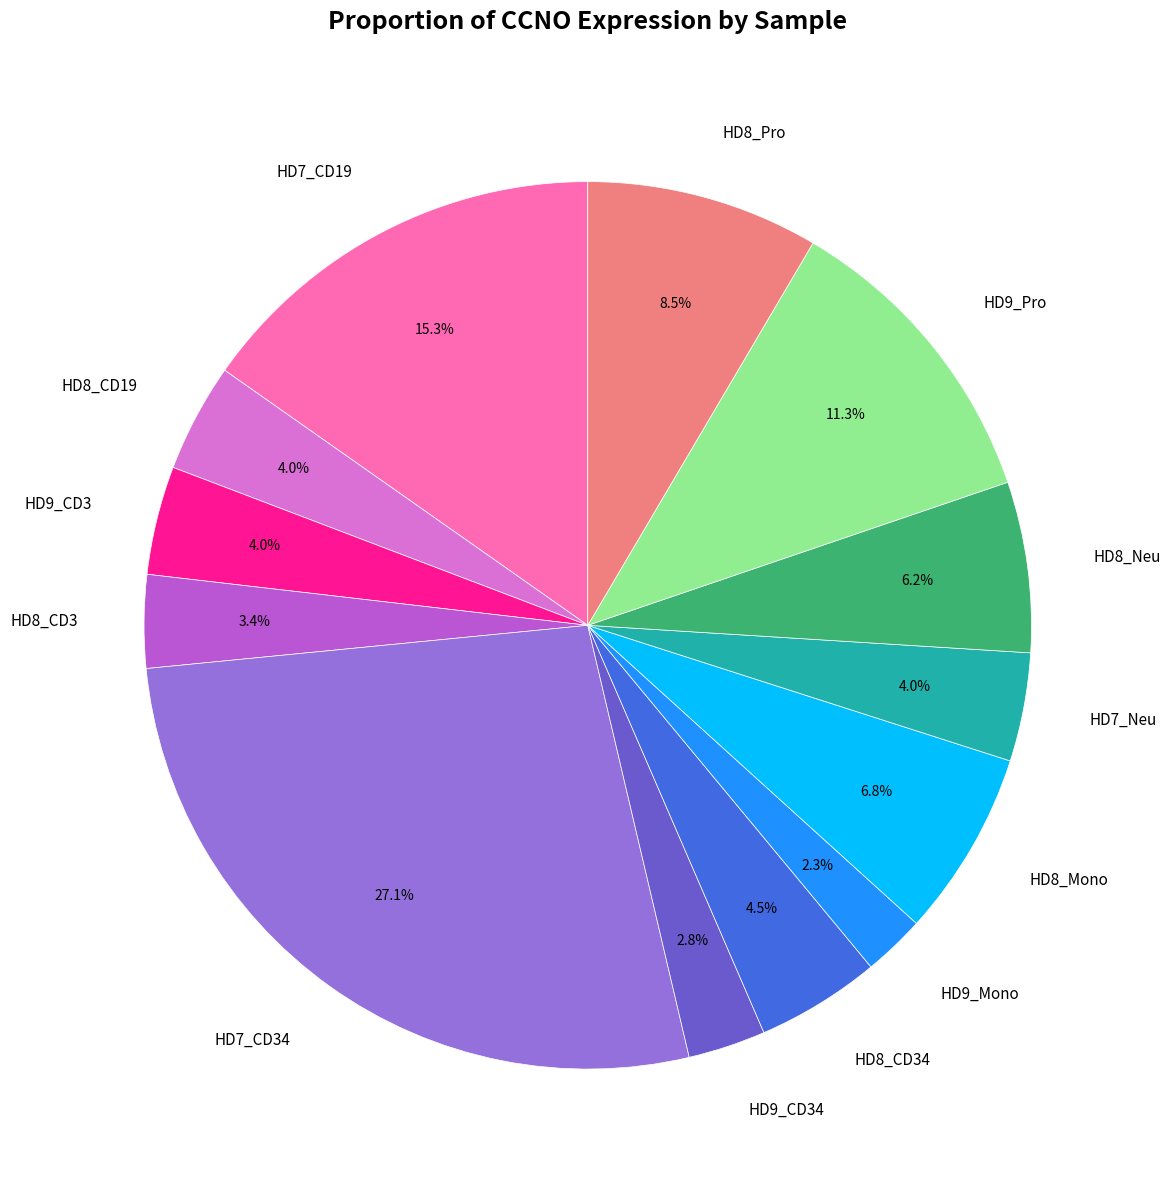

Which has a higher value, HD9_Pro or HD7_Neu?

HD9_Pro